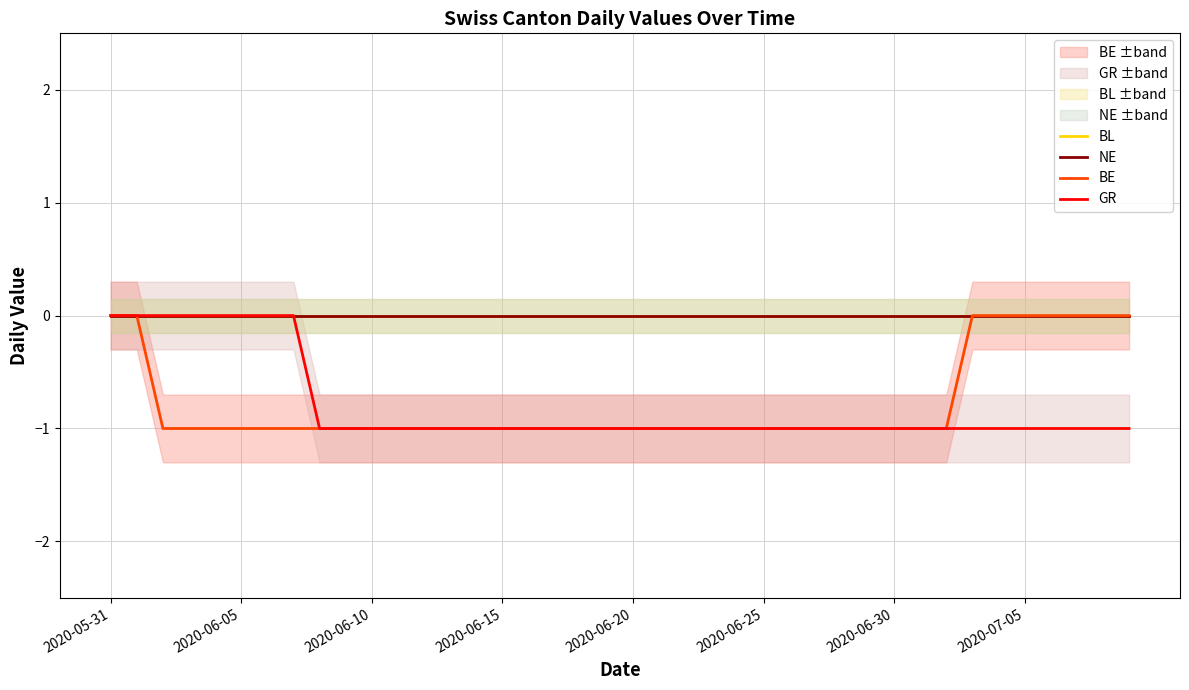

True or false: BE and NE cross at least once.

False